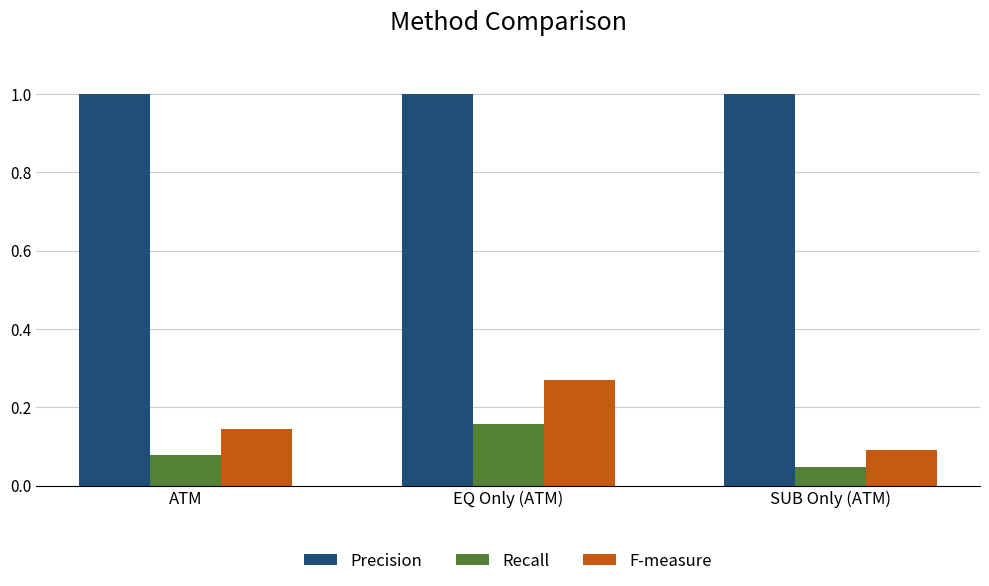

How many groups of bars are there?

3